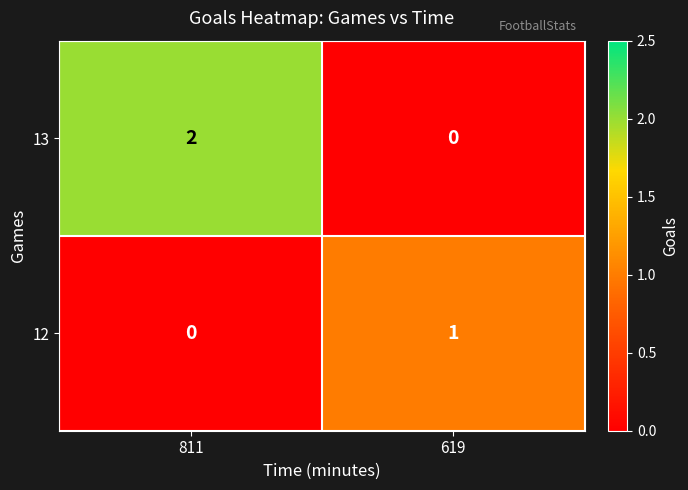

How many series are shown in this chart?

2